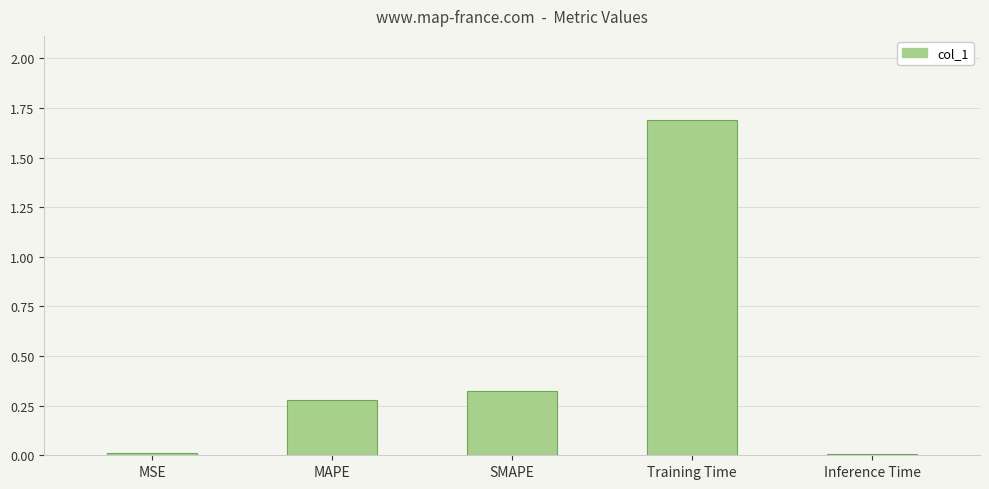

What is the sum of all values?

2.3